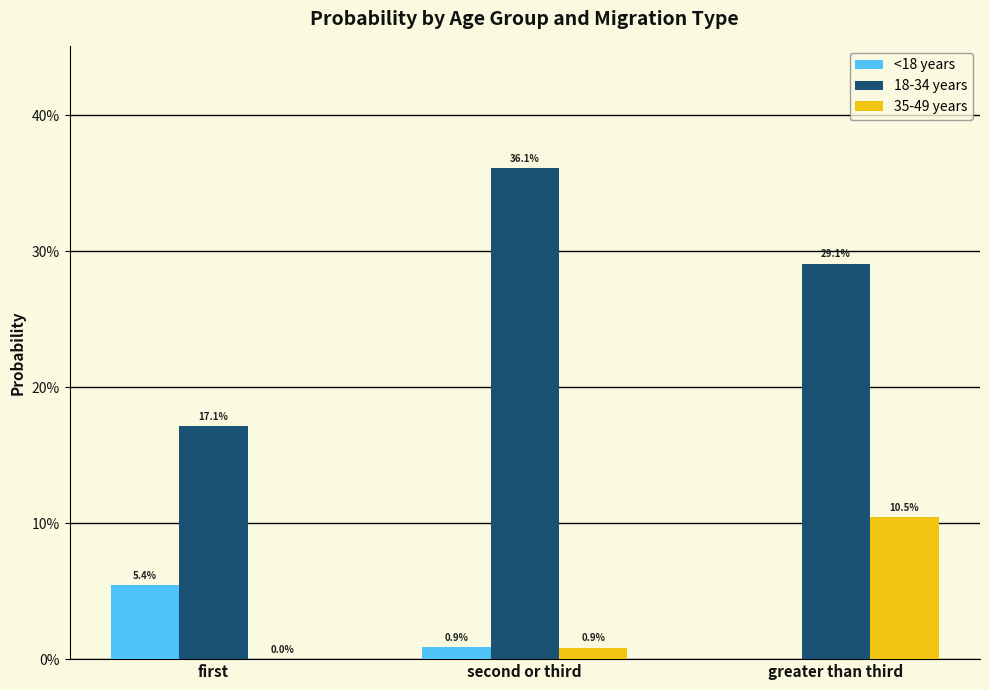

What are all the series names shown in the legend?

<18 years, 18-34 years, 35-49 years